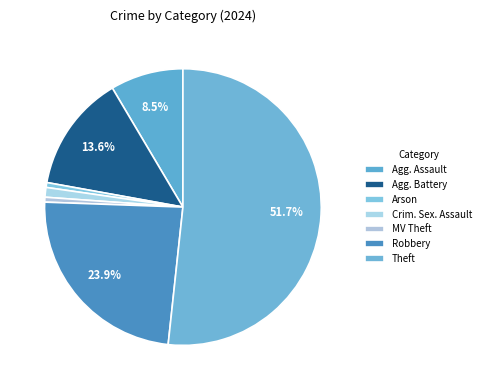

How many slices are in this pie chart?

7